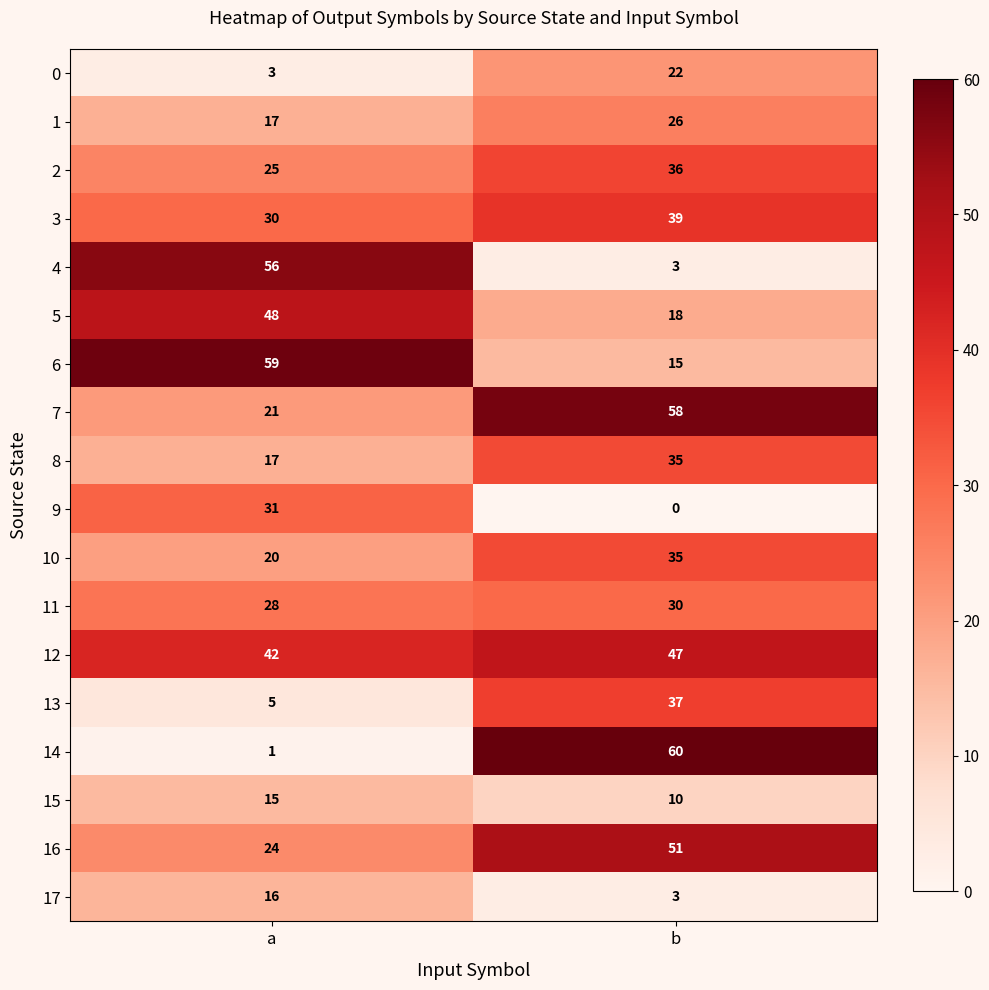

At which label is 16 closest to 37?

a